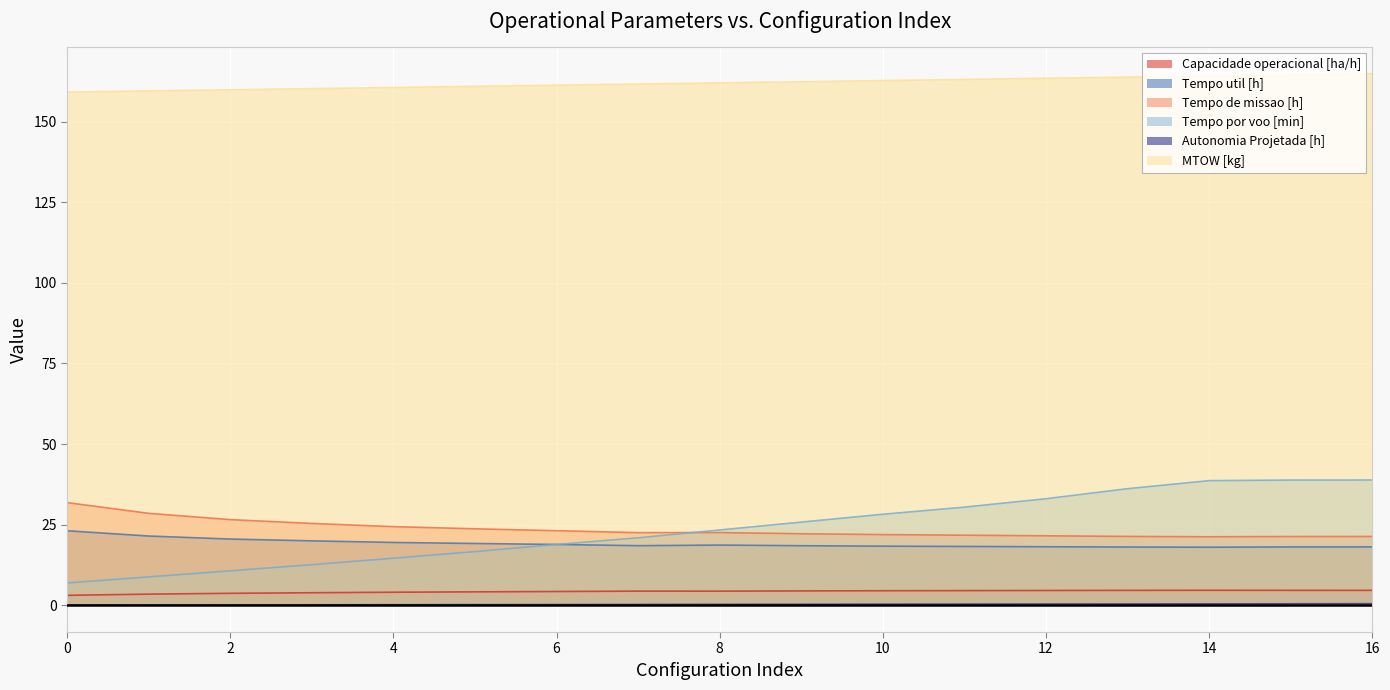

How many lines are shown in the chart?

6